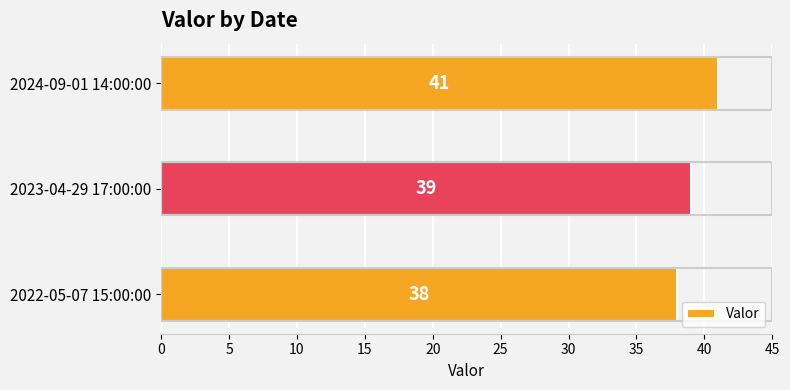

Approximately how many times larger is the value at 2022-05-07 15:00:00 compared to 2024-09-01 14:00:00?

0.9